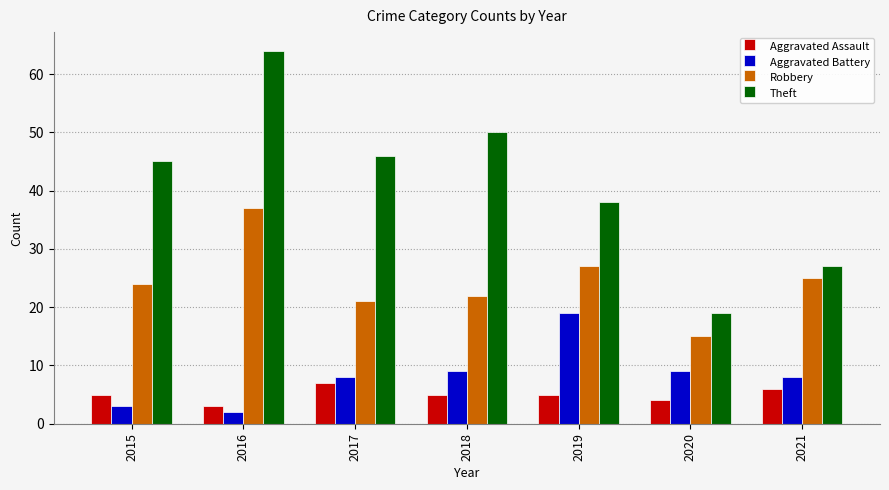

How many categories are shown in the chart?

7